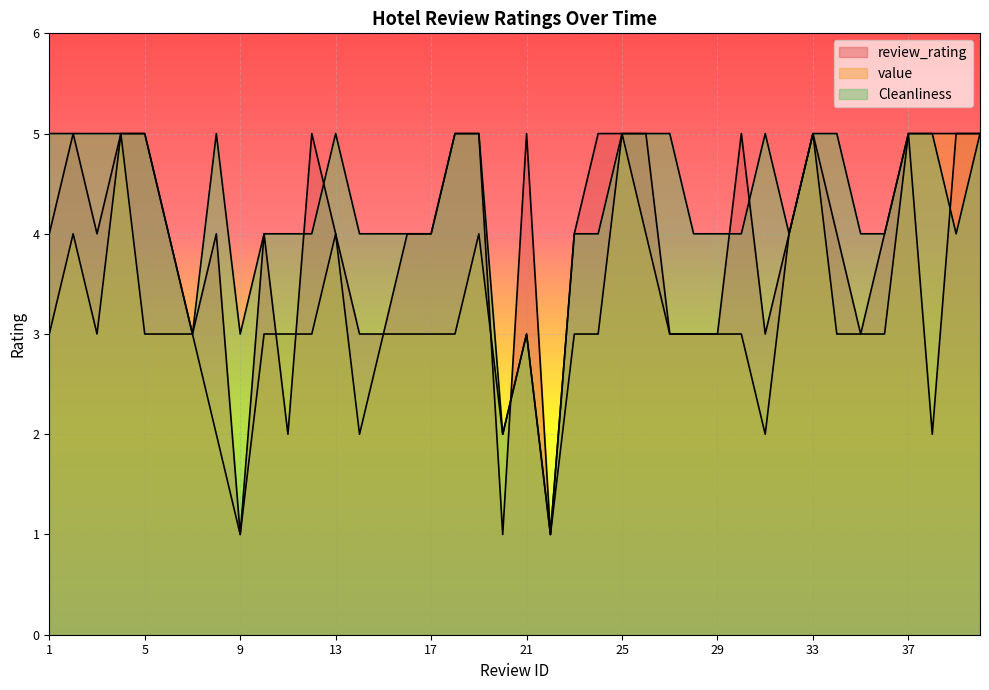

Is the value of value at 21 greater than the value of Cleanliness at 5?

No